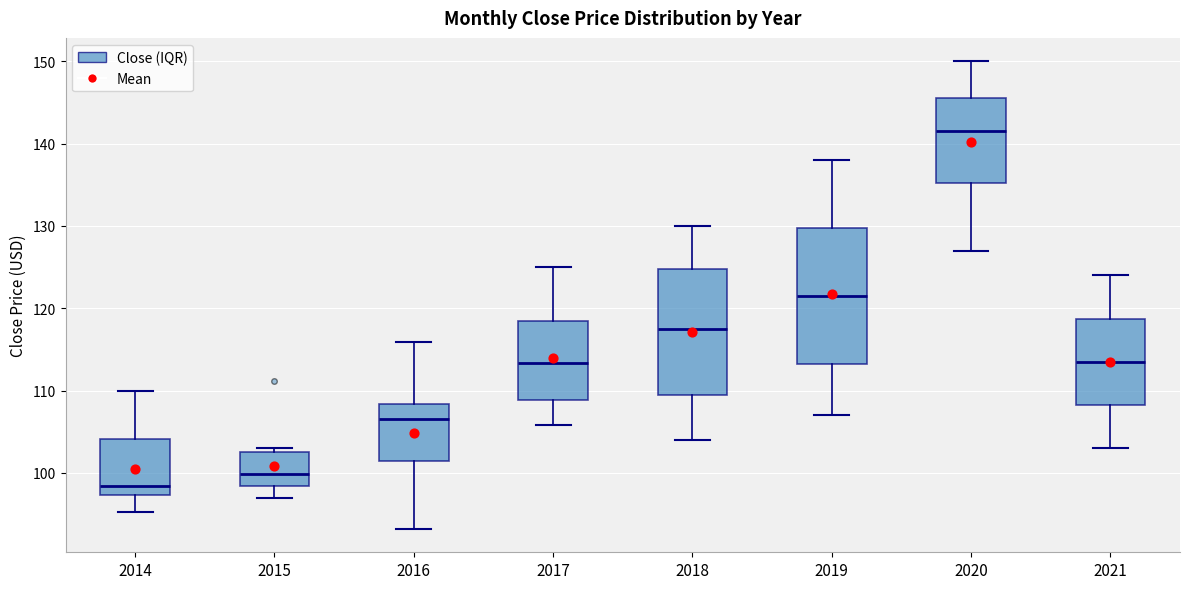

Comparing the boxes themselves (not the whiskers), which one is the tallest?

2019